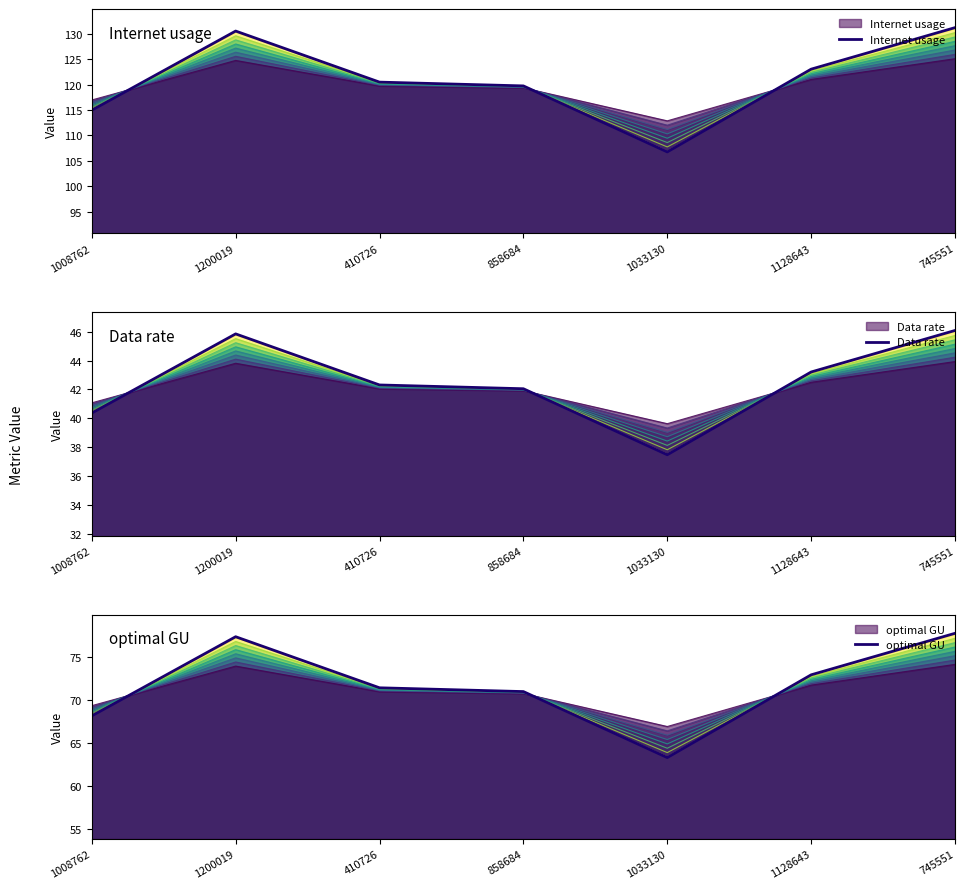

Between 1033130 and 1200019, which is larger?

1200019